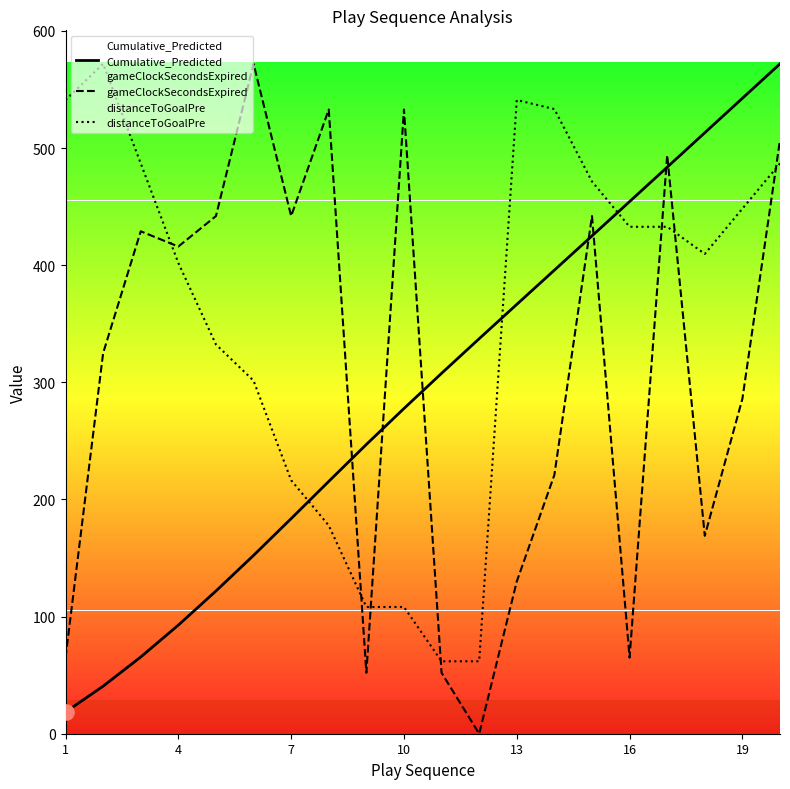

Is the value of distanceToGoalPre at 1 greater than the value of Cumulative_Predicted at 13?

Yes